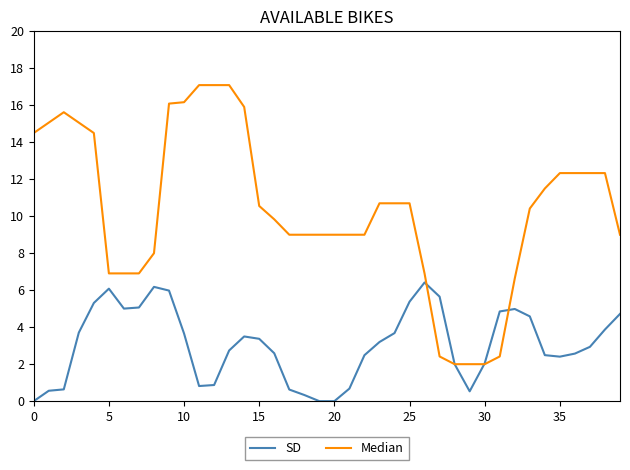

How many values in the Median series are below 10?

19